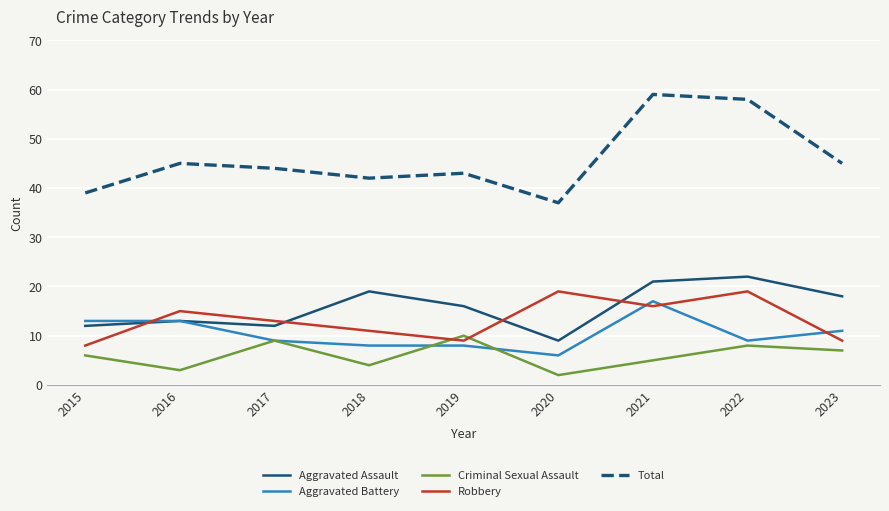

Rank the series at 2020 from highest to lowest value.

Total, Robbery, Aggravated Assault, Aggravated Battery, Criminal Sexual Assault